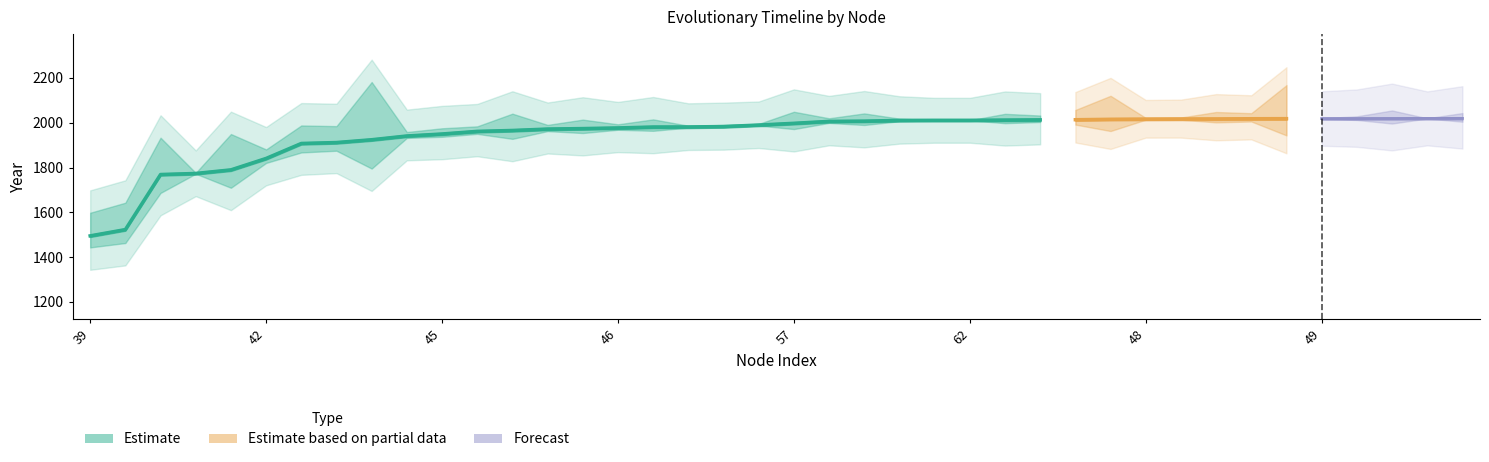

Does the chart contain stacked bars?

No